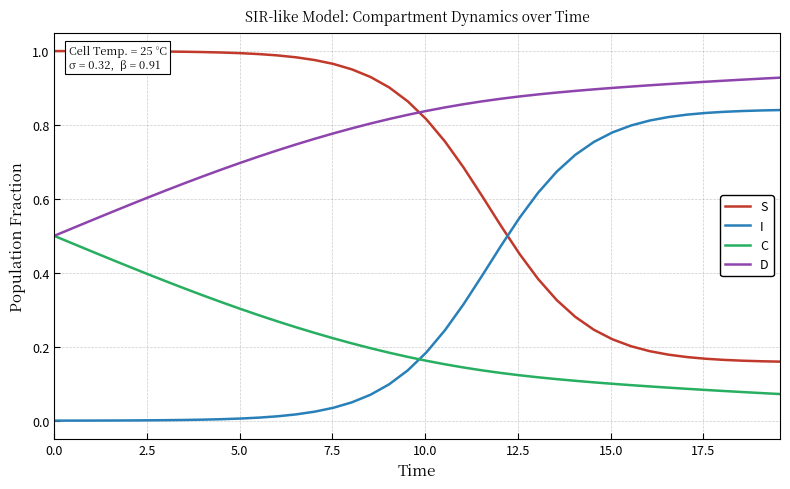

List the series in order of their peak value, highest first.

S, D, I, C